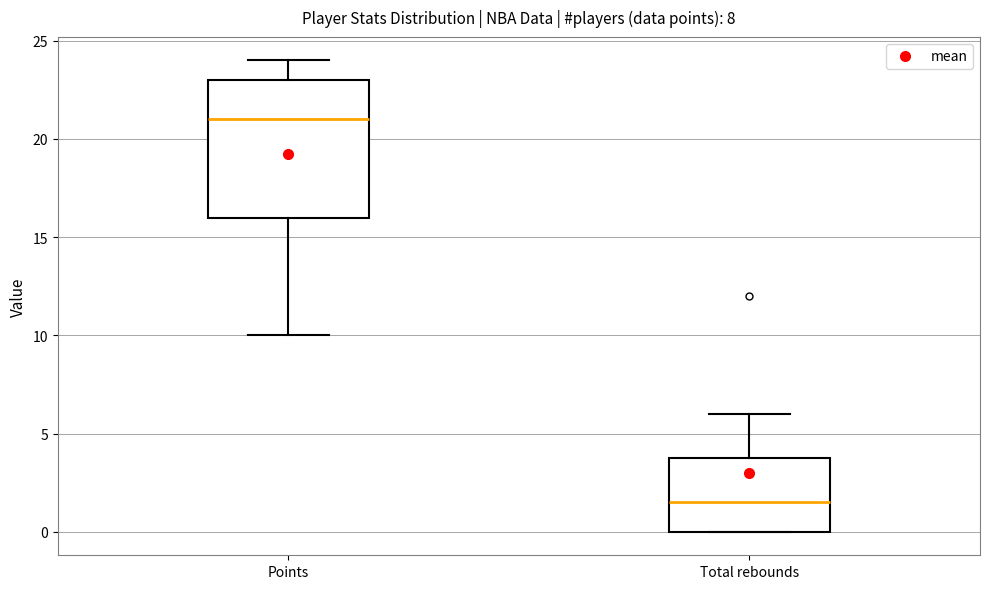

Which box is the tallest, from its lower edge to its upper edge?

Points